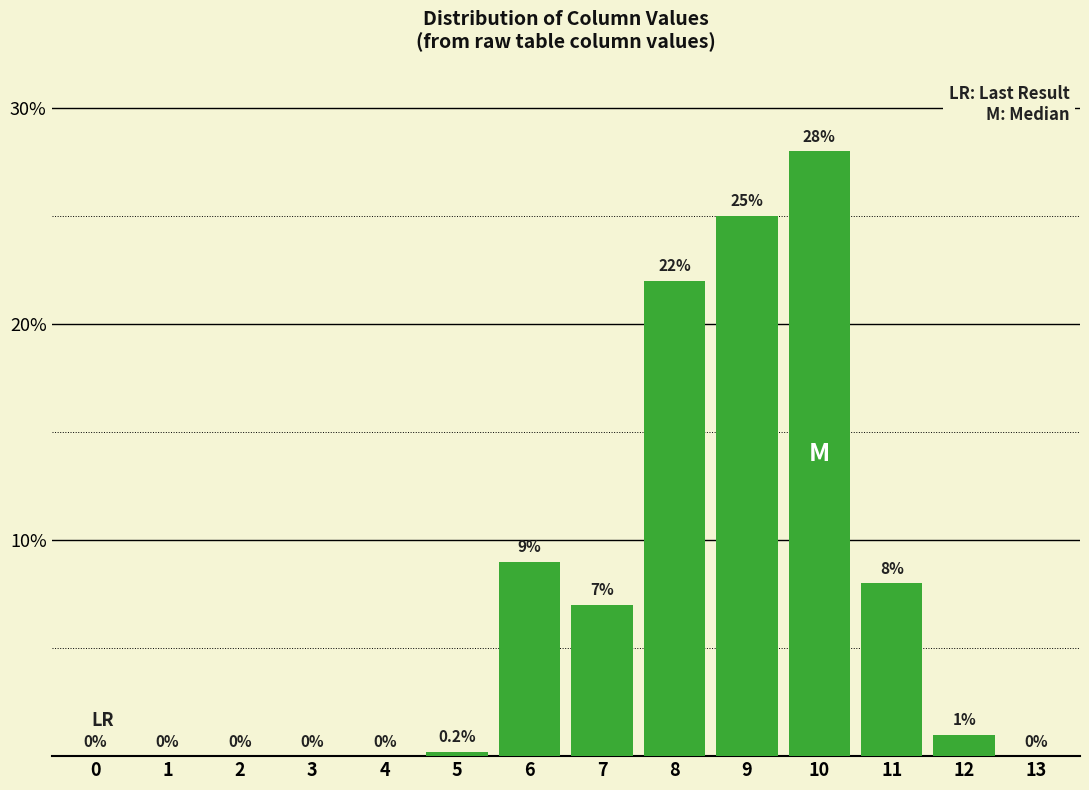

Reading left to right, extract all data points from this chart.

0=0.0	1=0.0	2=0.0	3=0.0	4=0.0	5=0.2	6=9.0	7=7.0	8=22.0	9=25.0	10=28.0	11=8.0	12=1.0	13=0.0